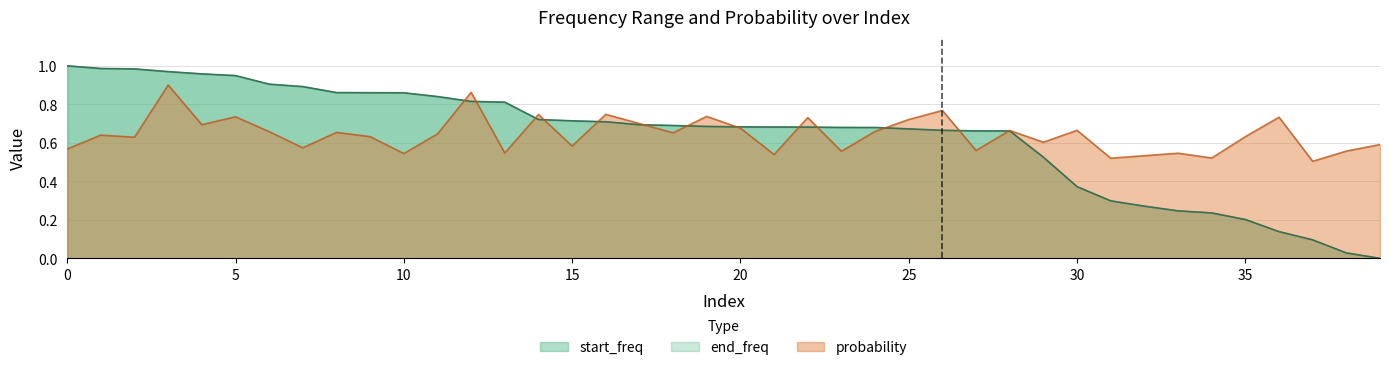

Reading right to left, transcribe all the data shown in this chart.

start_freq: 39=0.0	38=0.0	37=0.1	36=0.1	35=0.2	34=0.2	33=0.2	32=0.3	31=0.3	30=0.4	29=0.5	28=0.7	27=0.7	26=0.7	25=0.7	24=0.7	23=0.7	22=0.7	21=0.7	20=0.7	19=0.7	18=0.7	17=0.7	16=0.7	15=0.7	14=0.7	13=0.8	12=0.8	11=0.8	10=0.9	9=0.9	8=0.9	7=0.9	6=0.9	5=0.9	4=1.0	3=1.0	2=1.0	1=1.0	0=1.0
end_freq: 39=0.0	38=0.0	37=0.1	36=0.1	35=0.2	34=0.2	33=0.2	32=0.3	31=0.3	30=0.4	29=0.5	28=0.7	27=0.7	26=0.7	25=0.7	24=0.7	23=0.7	22=0.7	21=0.7	20=0.7	19=0.7	18=0.7	17=0.7	16=0.7	15=0.7	14=0.7	13=0.8	12=0.8	11=0.8	10=0.9	9=0.9	8=0.9	7=0.9	6=0.9	5=0.9	4=1.0	3=1.0	2=1.0	1=1.0	0=1.0
probability: 39=0.6	38=0.6	37=0.5	36=0.7	35=0.6	34=0.5	33=0.5	32=0.5	31=0.5	30=0.7	29=0.6	28=0.7	27=0.6	26=0.8	25=0.7	24=0.7	23=0.6	22=0.7	21=0.5	20=0.7	19=0.7	18=0.7	17=0.7	16=0.7	15=0.6	14=0.7	13=0.5	12=0.9	11=0.6	10=0.5	9=0.6	8=0.7	7=0.6	6=0.7	5=0.7	4=0.7	3=0.9	2=0.6	1=0.6	0=0.6